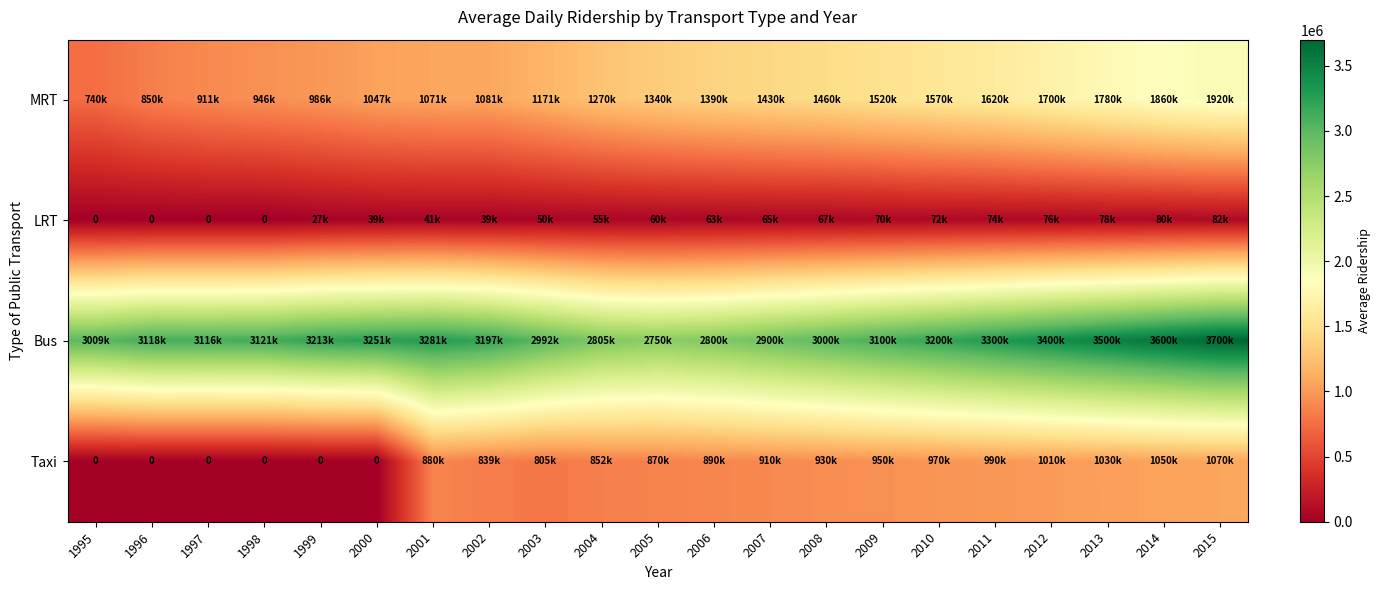

At which category is the sum across all series the highest?

2015